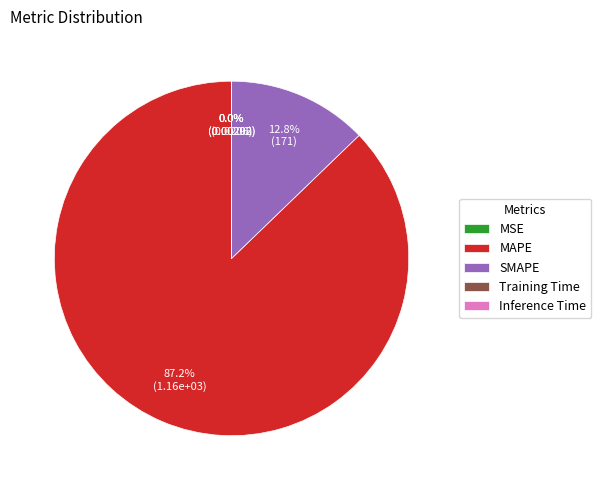

What is the majority slice?

MAPE